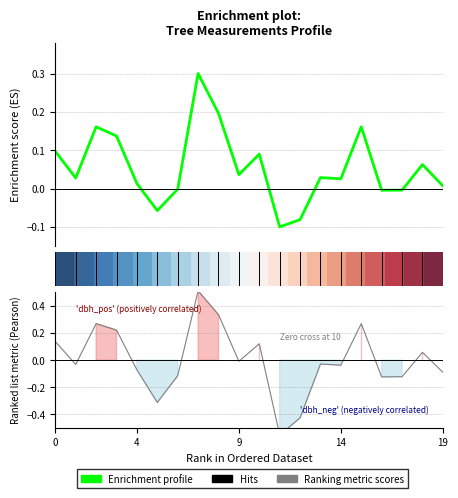

Is this an area chart (filled region under the line)?

No